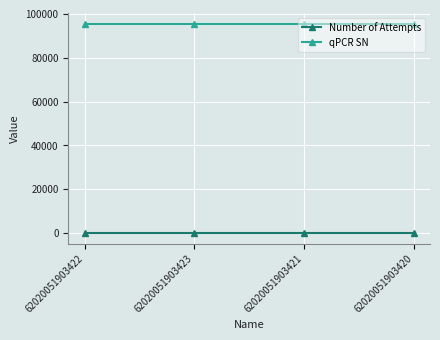

True or false: qPCR SN and Number of Attempts intersect in this chart.

False